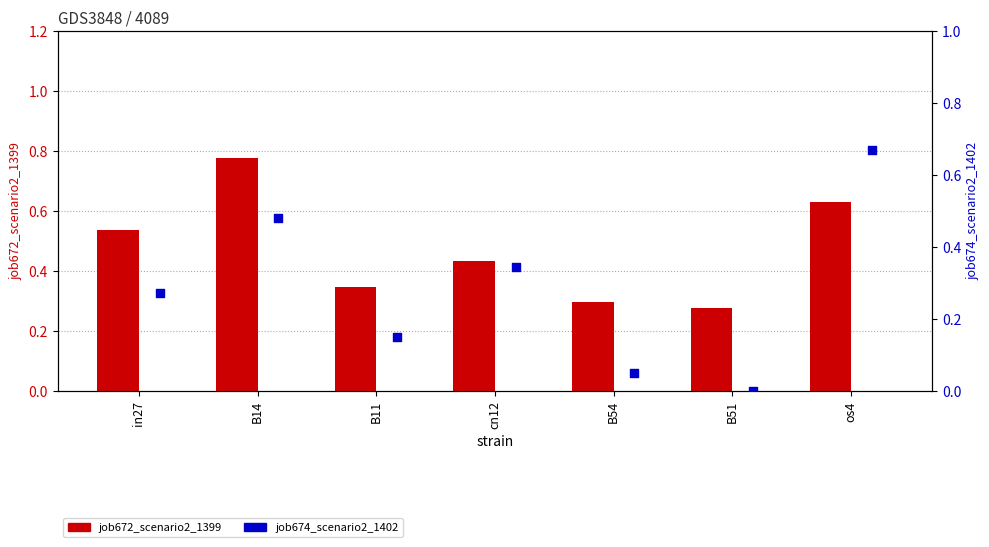

Which series reaches the maximum Y coordinate?

job672_scenario2_1399